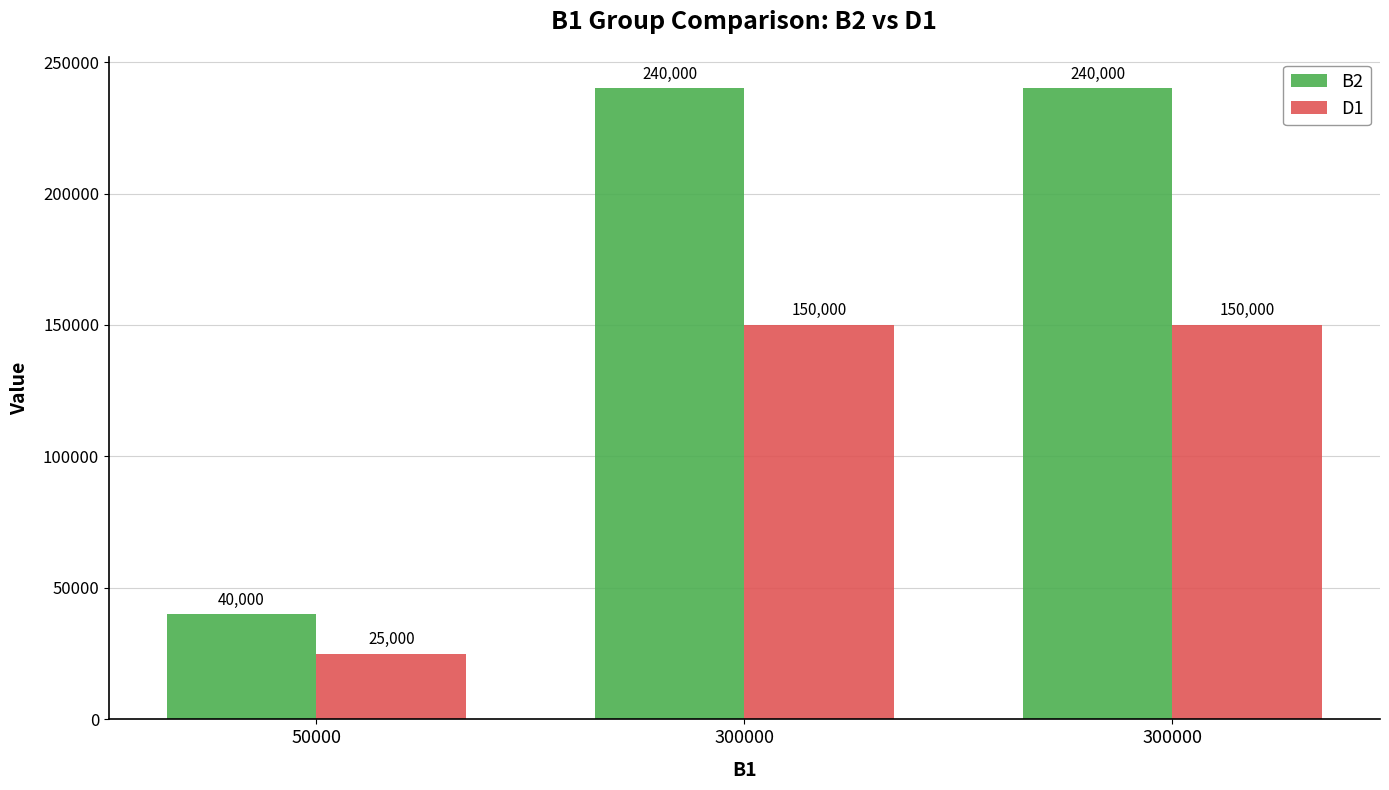

At which label is D1 closest to 87500?

50000